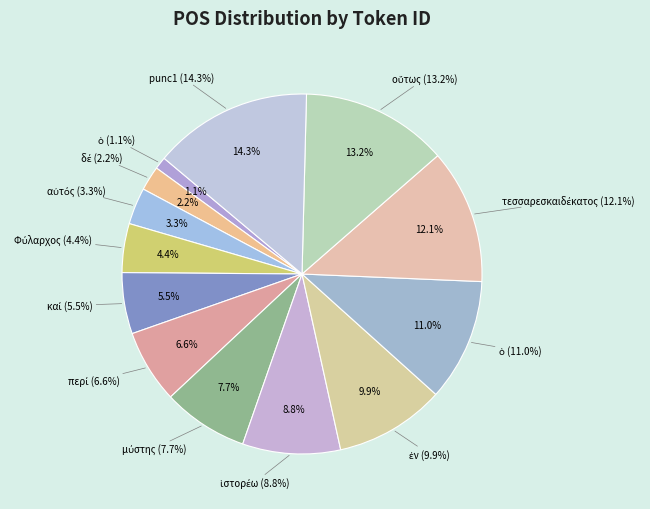

Rank the categories by value from lowest to highest.

ὁ, δέ, αὐτός, Φύλαρχος, καί, περί, μύστης, ἱστορέω, ἐν, ὁ, τεσσαρεσκαιδέκατος, οὕτως, punc1